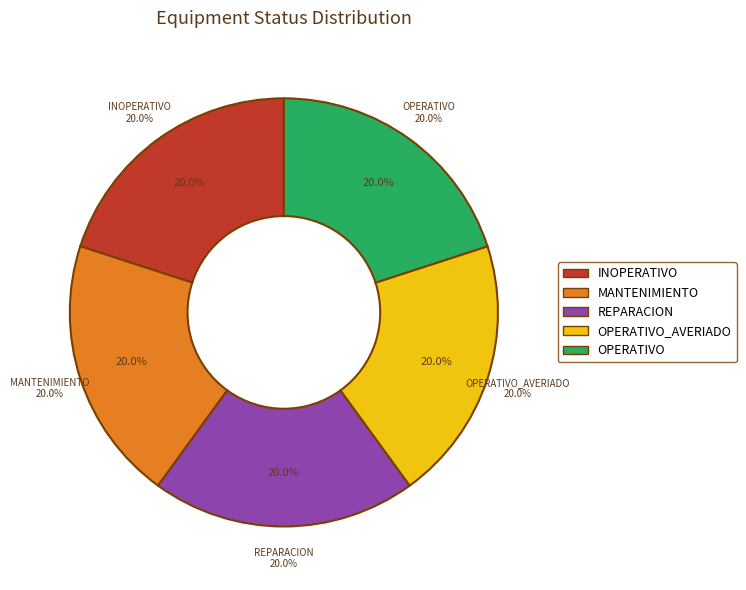

What percentage is the REPARACION slice, to the nearest percent?

20%